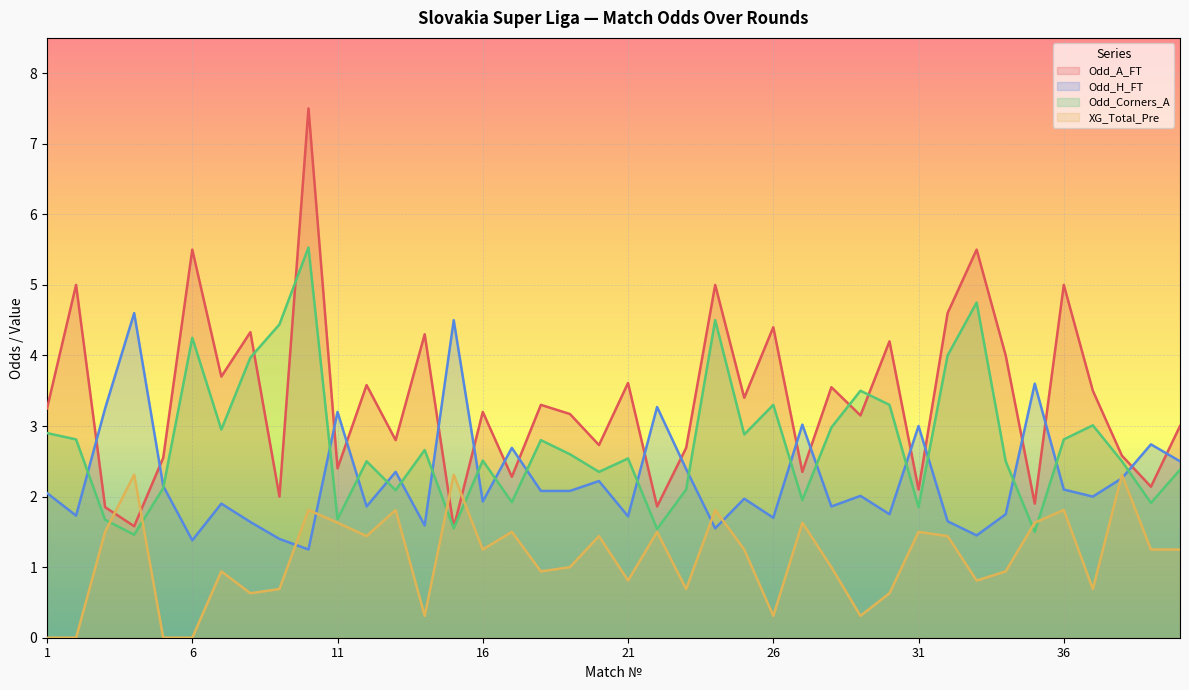

Which category has the highest value across all series?

10